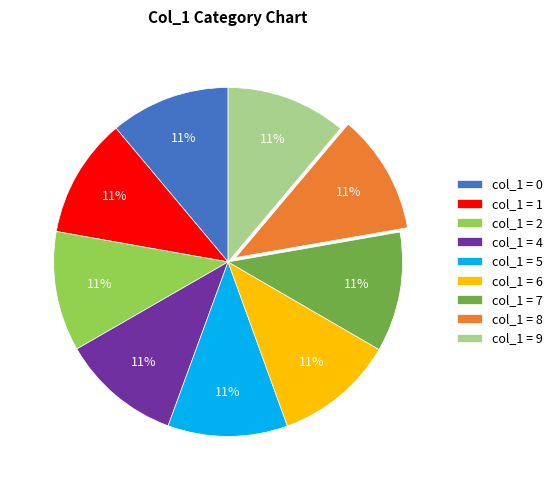

What is the ratio of the value at col_1 = 7 to the value at col_1 = 9?

1.0